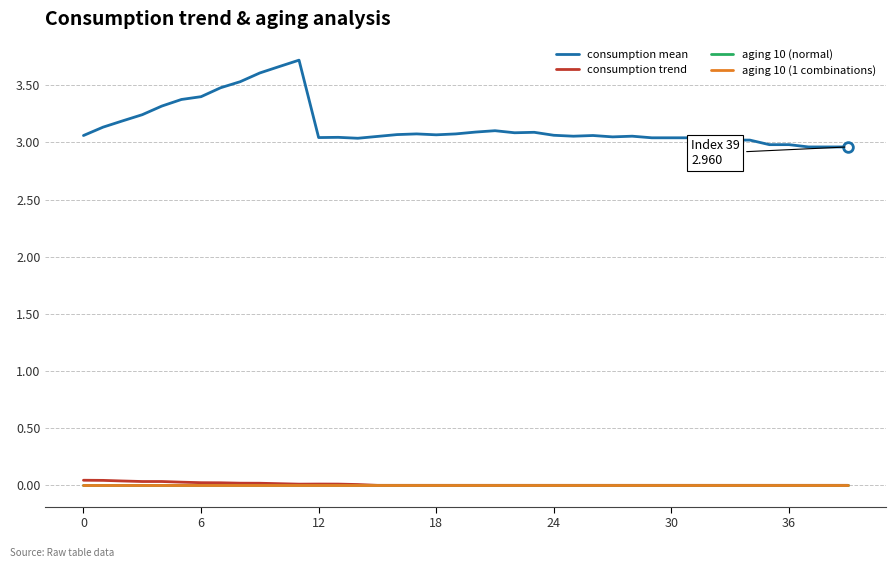

True or false: consumption trend and aging 10 (normal) cross at least once.

False